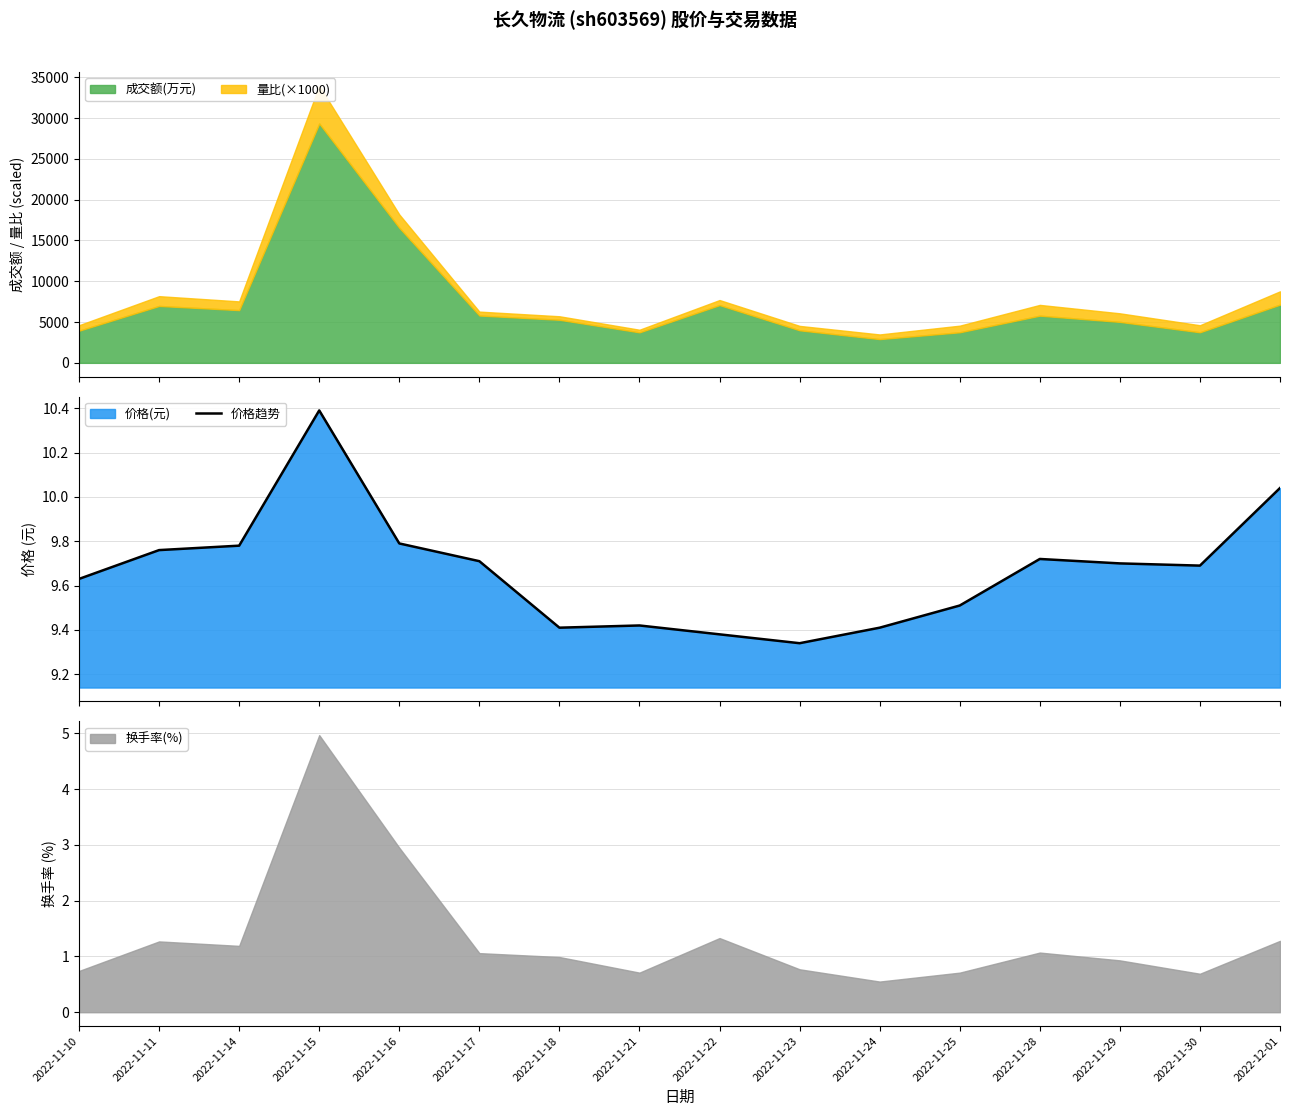

List the labels in order of value, smallest first.

2022-11-23, 2022-11-22, 2022-11-18, 2022-11-24, 2022-11-21, 2022-11-25, 2022-11-10, 2022-11-30, 2022-11-29, 2022-11-17, 2022-11-28, 2022-11-11, 2022-11-14, 2022-11-16, 2022-12-01, 2022-11-15